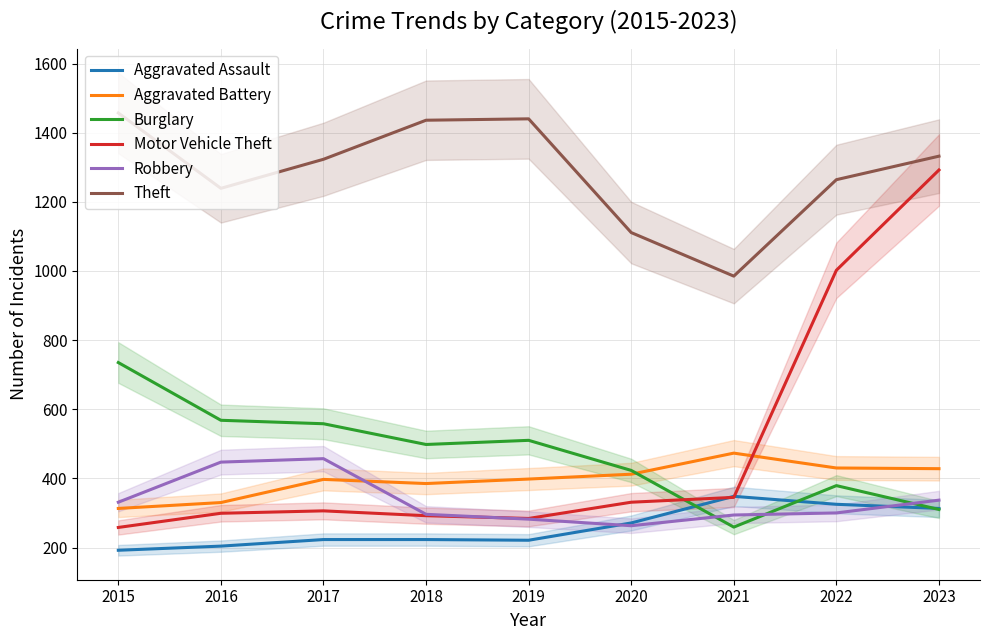

Between 2021 and 2018, which is larger?

2021